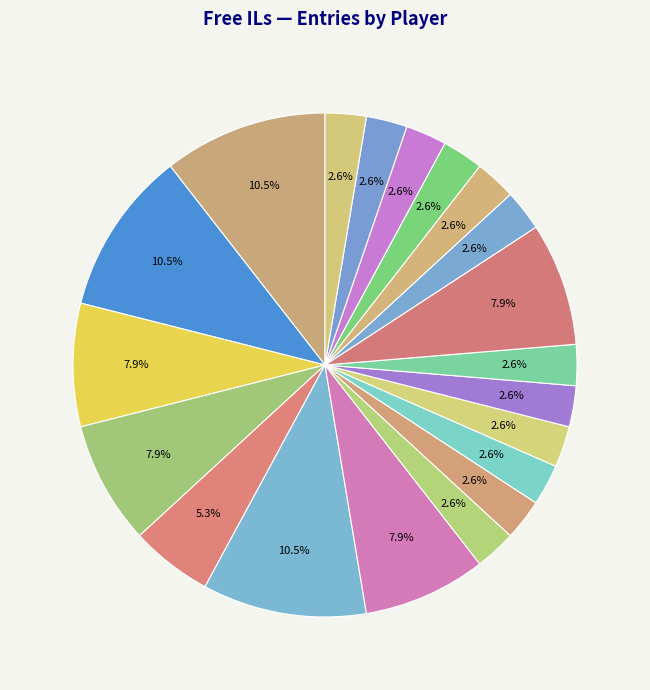

Count the number of slices in the pie.

20